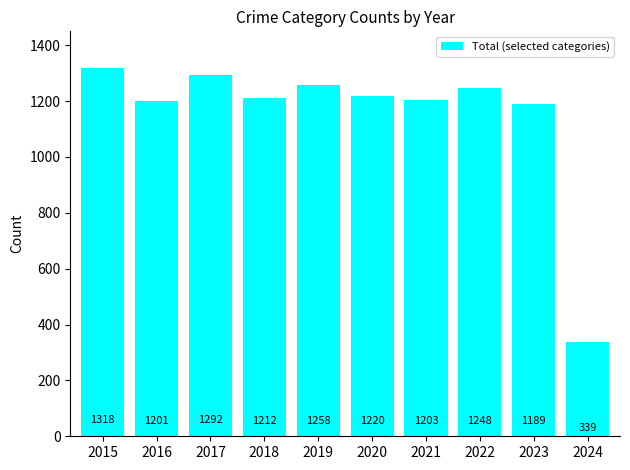

Are the bars horizontal?

No